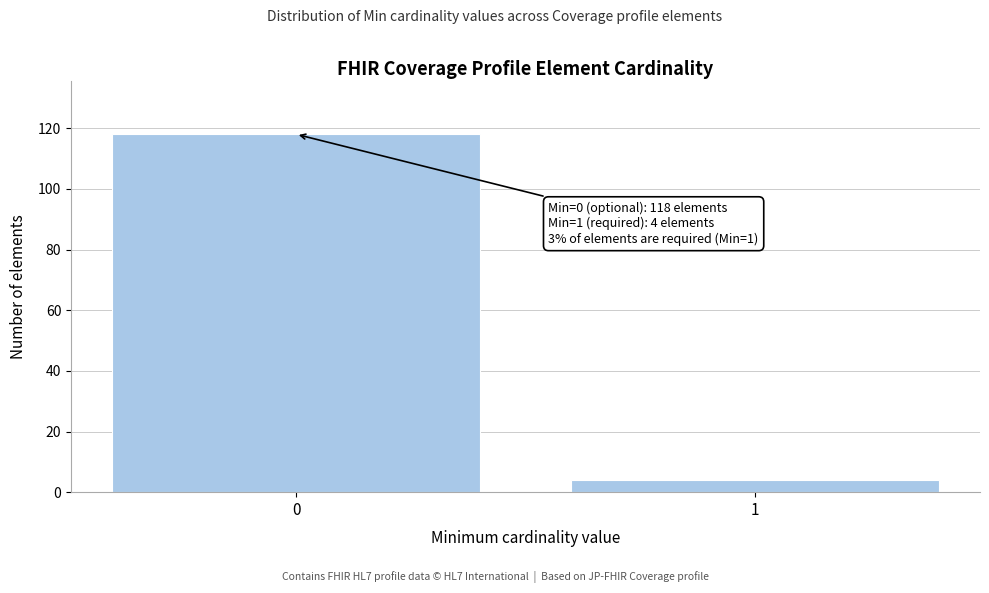

Reading left to right, what are all the values shown in this chart?

118	4